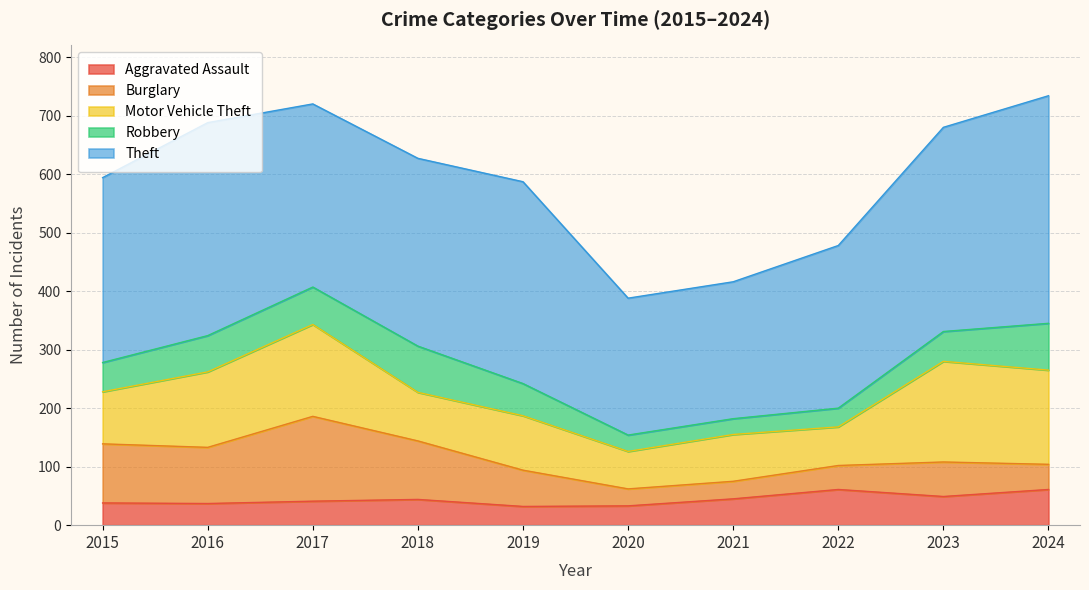

Which label corresponds to the smallest value in the chart?

2021